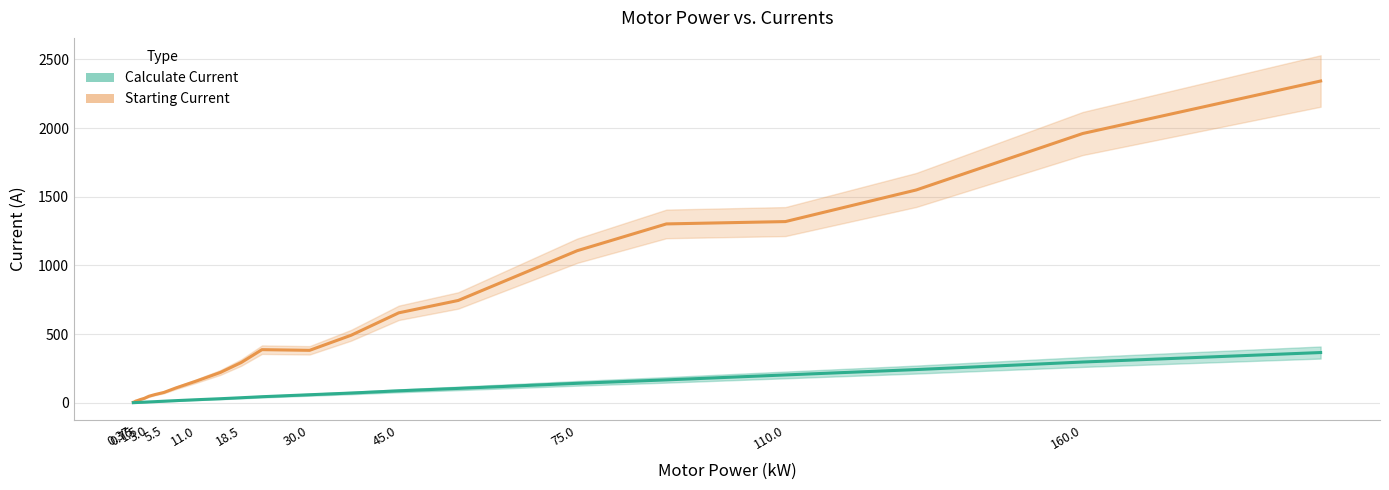

At which label does Calculate Current reach its minimum?

0.37